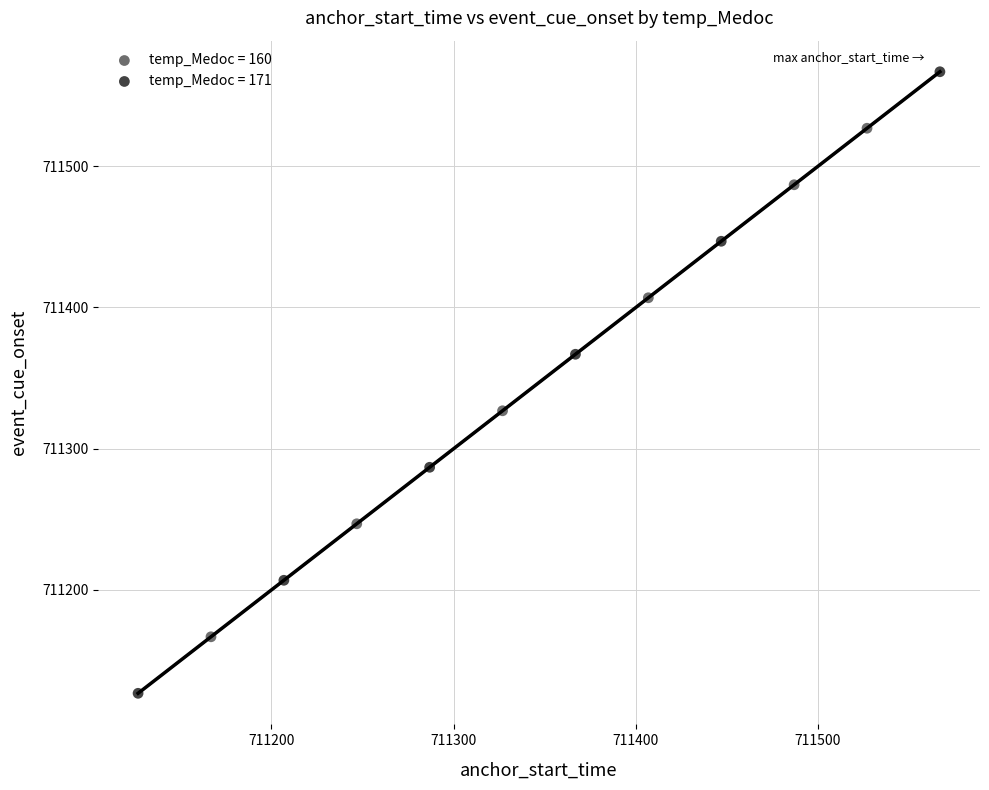

Which series contains the highest Y value?

temp_Medoc = 171